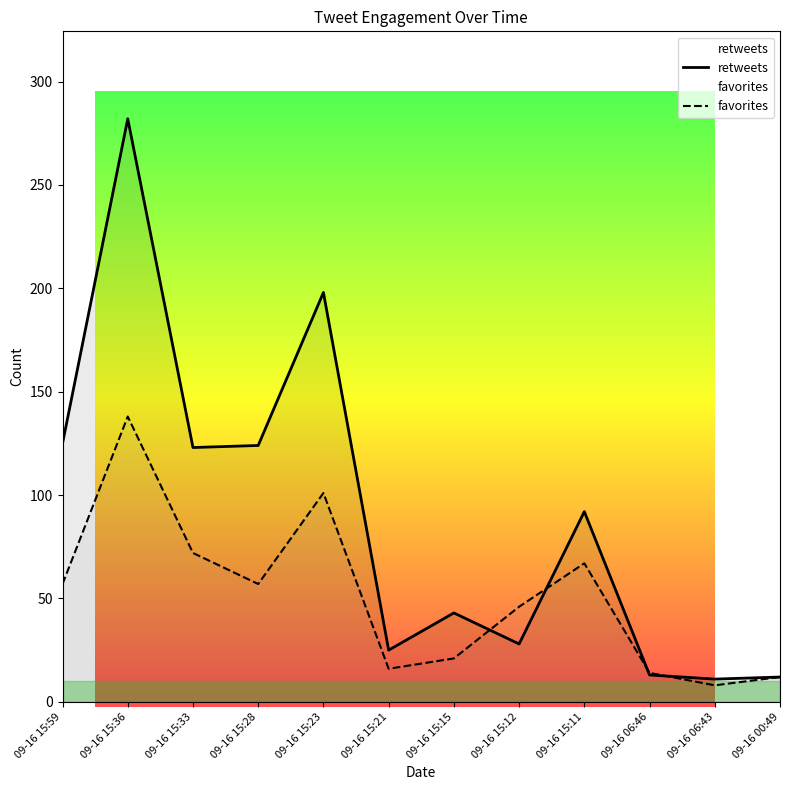

Is it true that retweets equals 48 at 09-16 15:12?

False